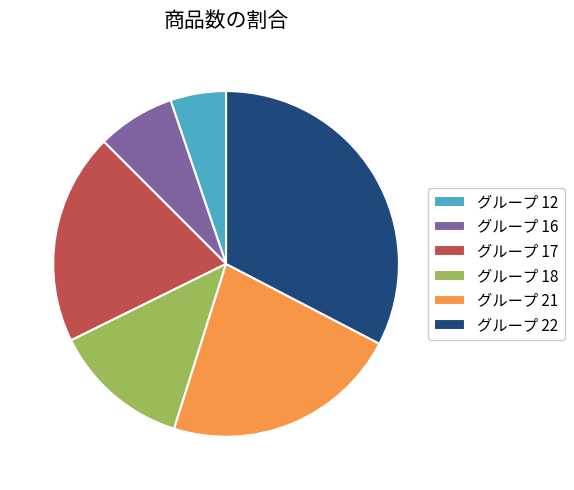

Does グループ 16 account for over 50% of the chart?

No